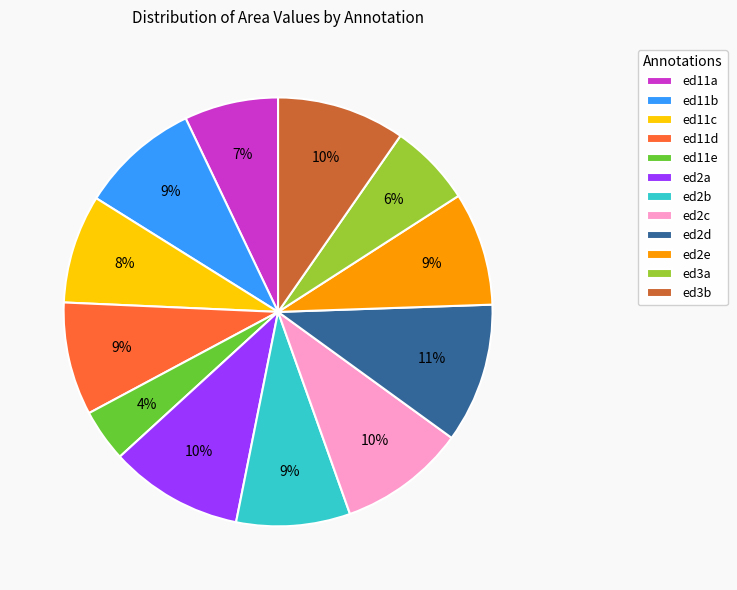

Does ed11e represent more than half of the total?

No